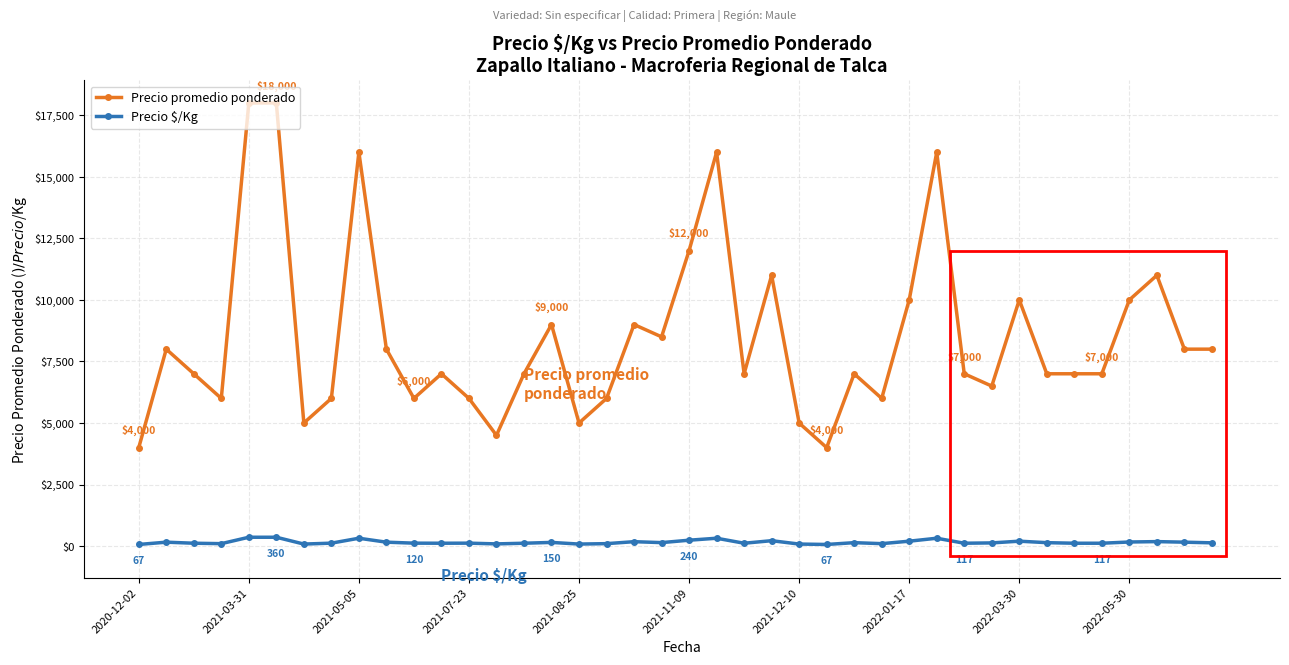

True or false: Precio $/Kg and Precio promedio ponderado intersect in this chart.

False